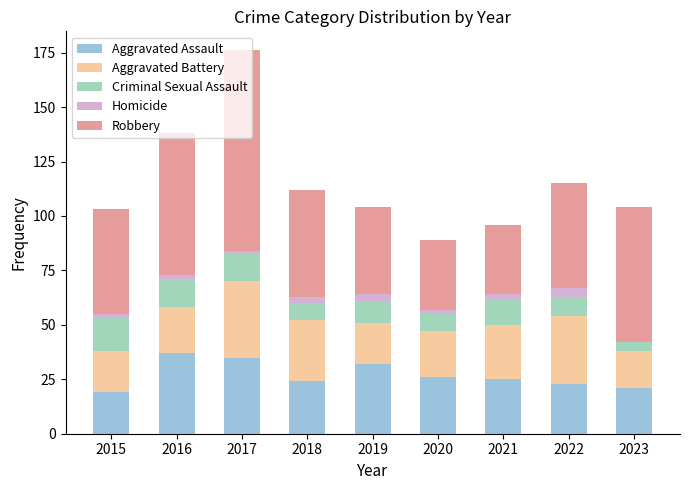

What is the maximum value for Aggravated Assault?

37